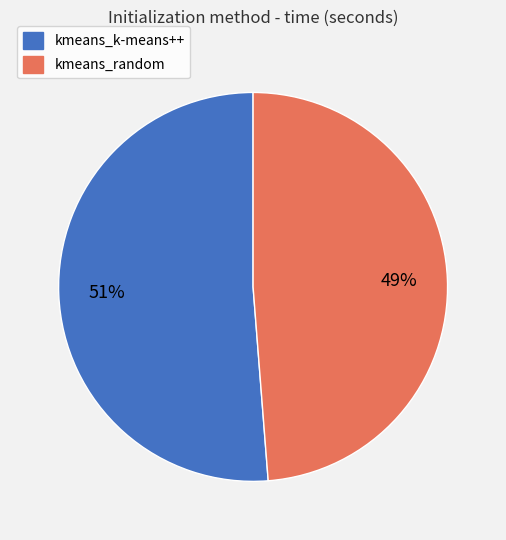

Which category accounts for the majority?

kmeans_k-means++